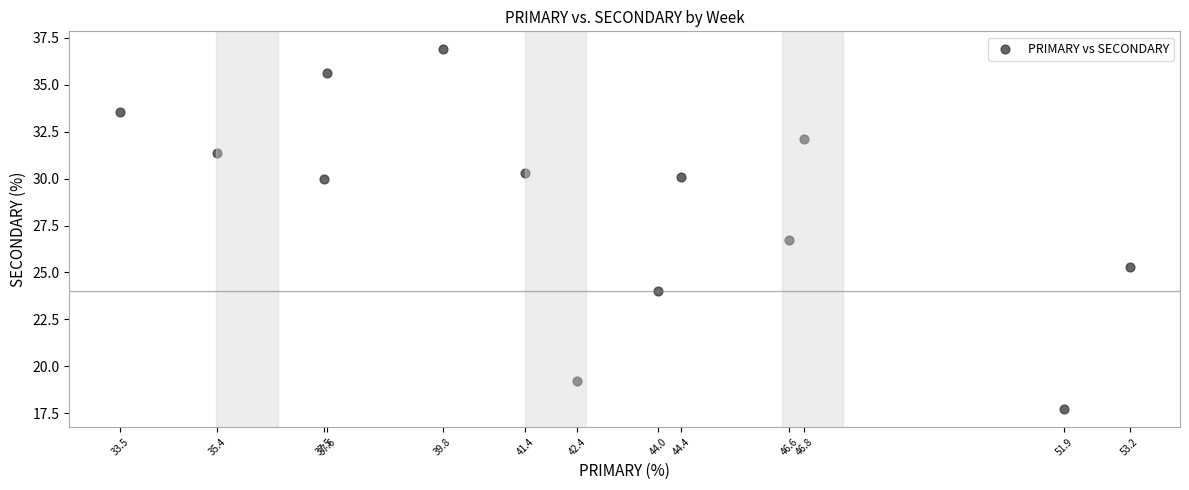

What is the range of X values (max minus min)?

19.6